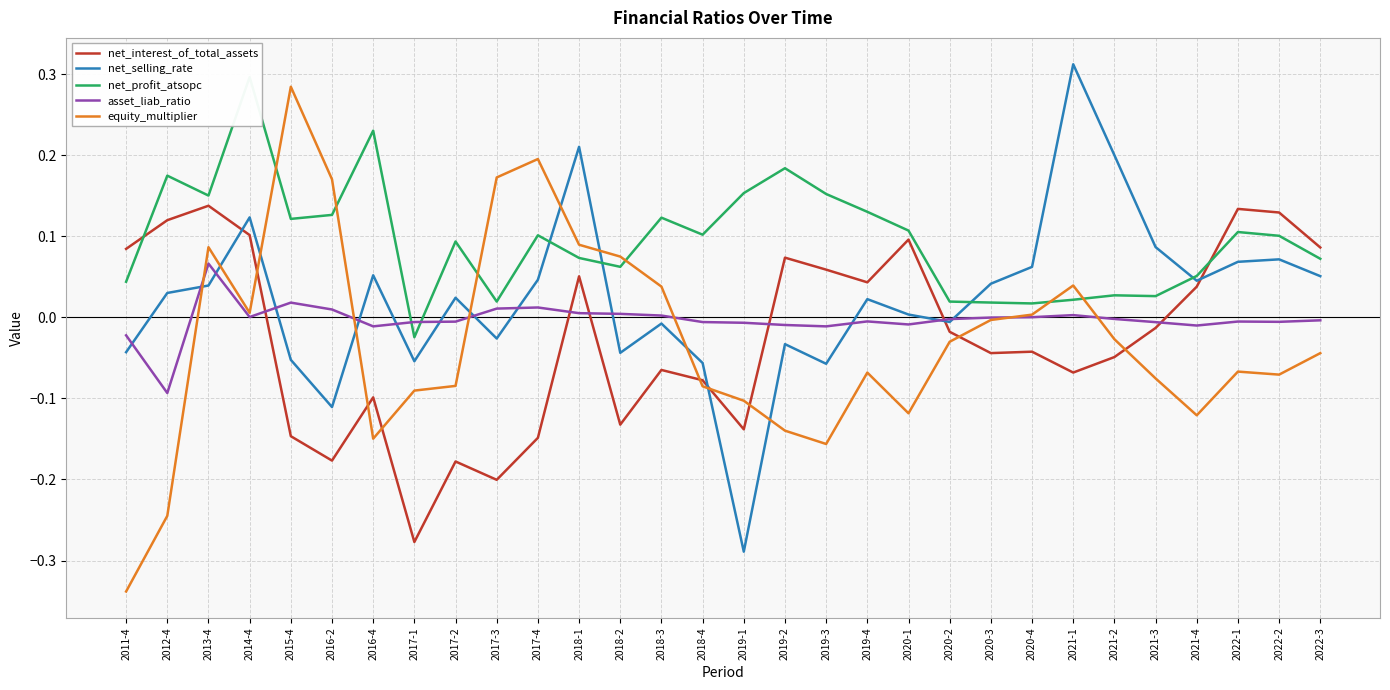

In net_interest_of_total_assets, how many points are higher than both neighbors (excluding endpoints)?

9